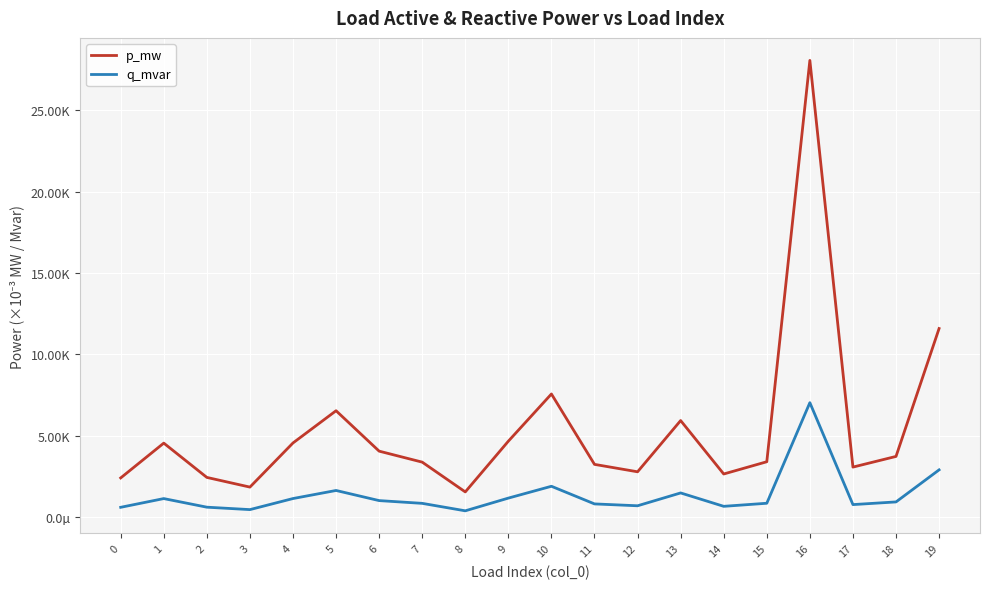

What are all the series names shown in the legend?

p_mw, q_mvar